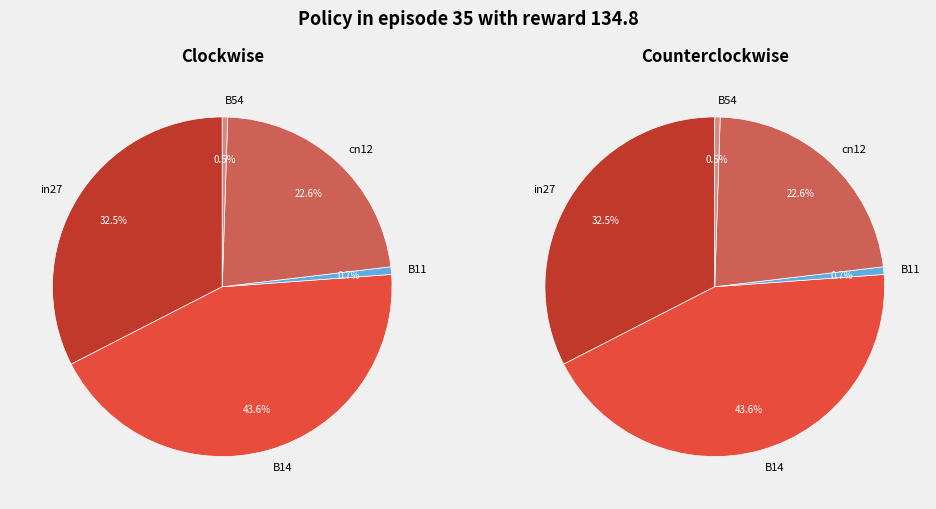

Is B14 the majority of the pie?

No